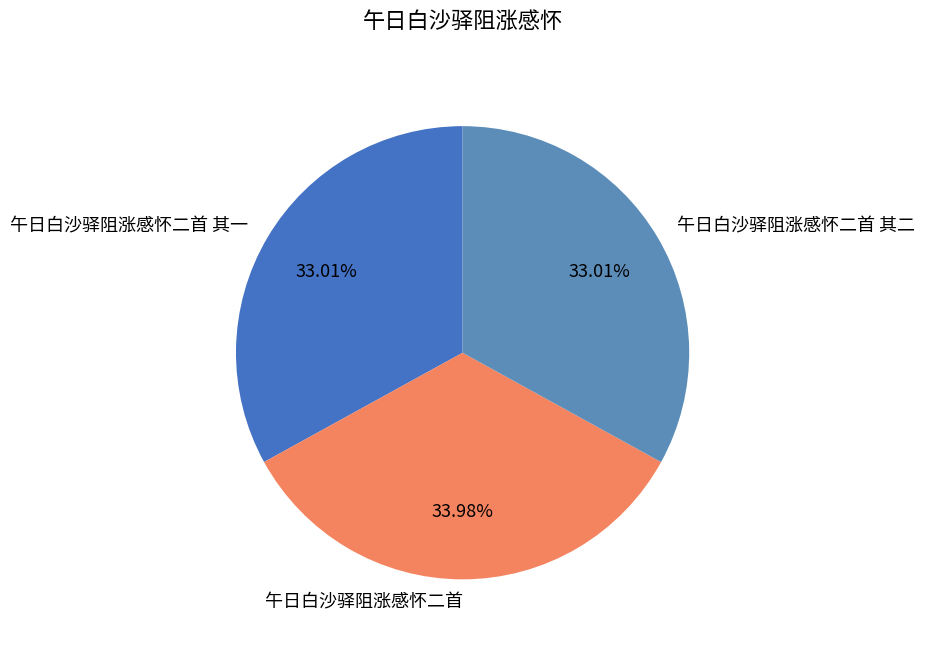

Between 午日白沙驿阻涨感怀二首 and 午日白沙驿阻涨感怀二首 其一, which is larger?

午日白沙驿阻涨感怀二首